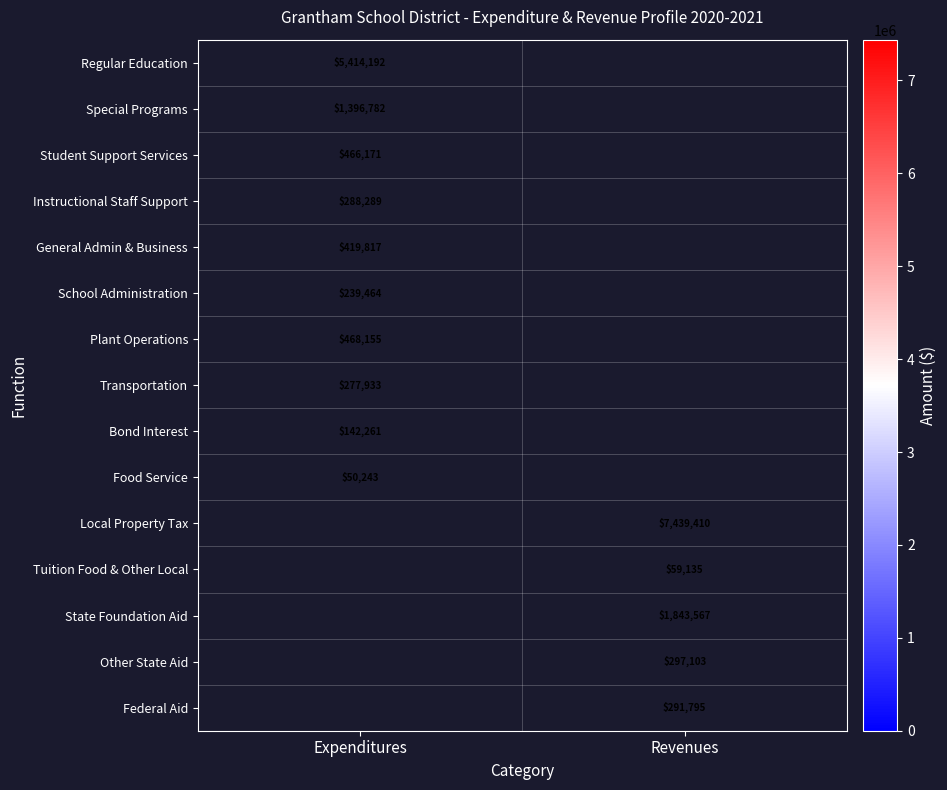

The Student Support Services series shows 243997 at Expenditures. True or false?

False